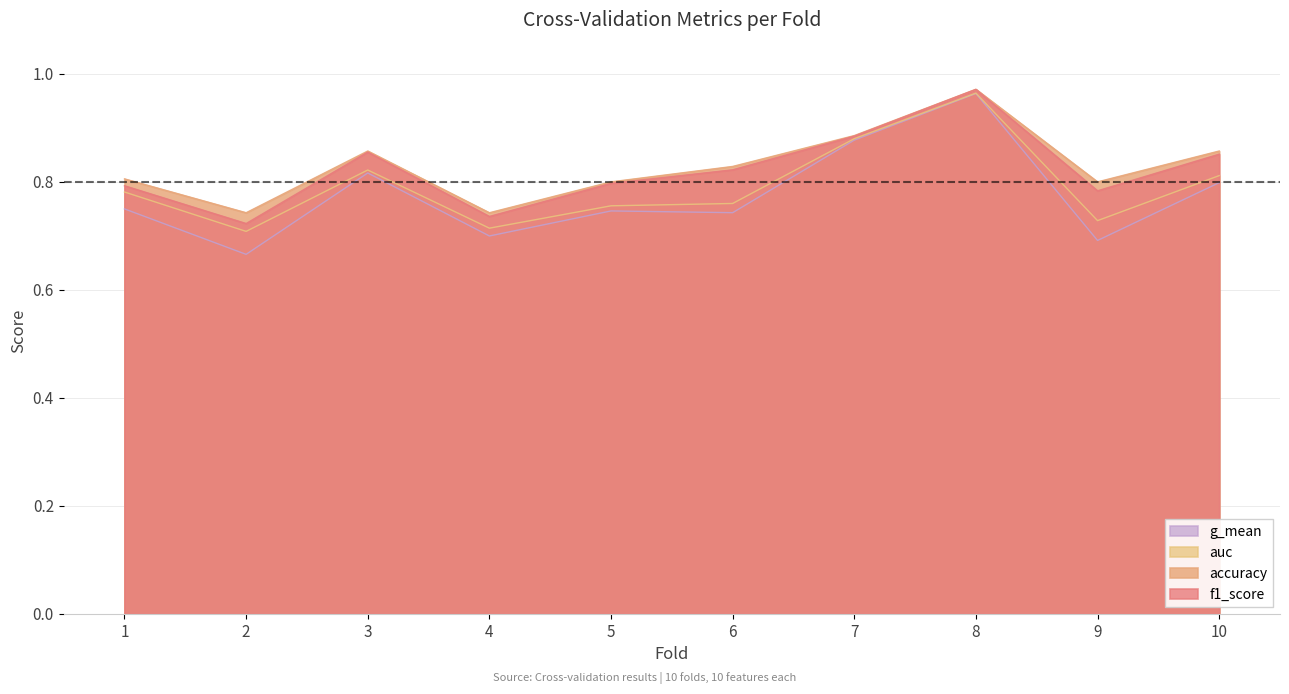

Which series has the largest total across all categories?

accuracy